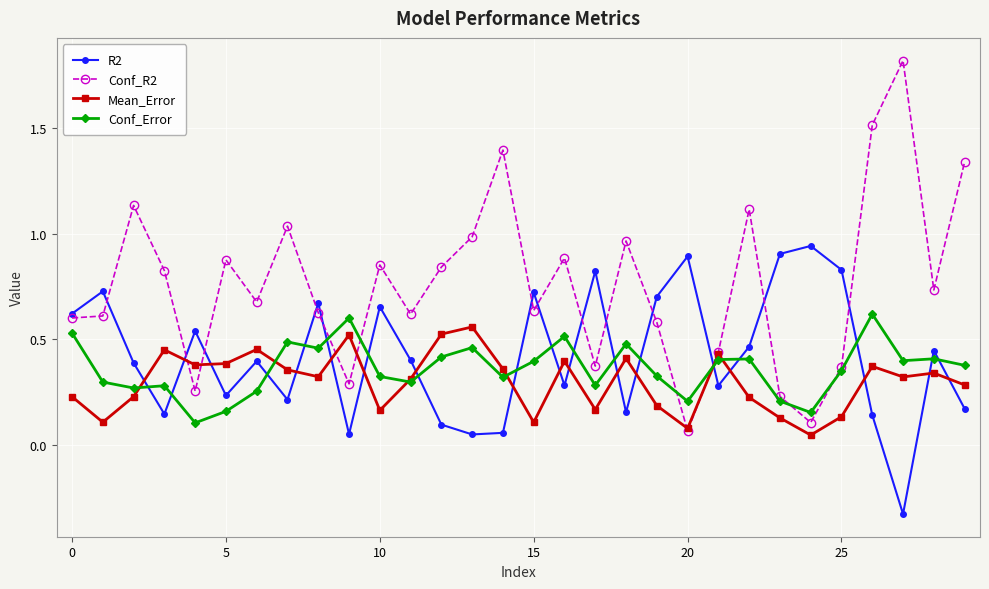

Which series has the largest range (max minus min)?

Conf_R2